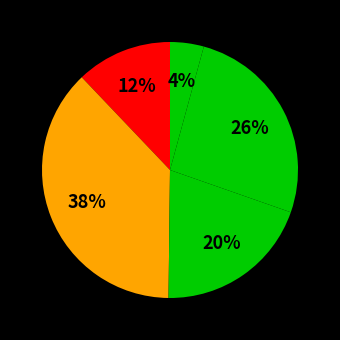

How many segments does this pie chart have?

5